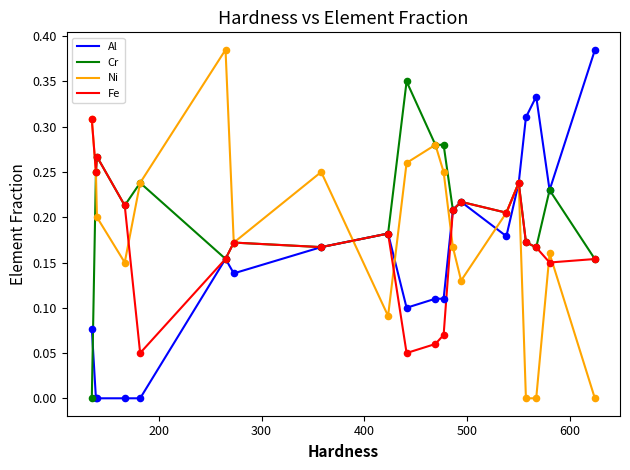

Which series has the largest total across all categories?

Cr